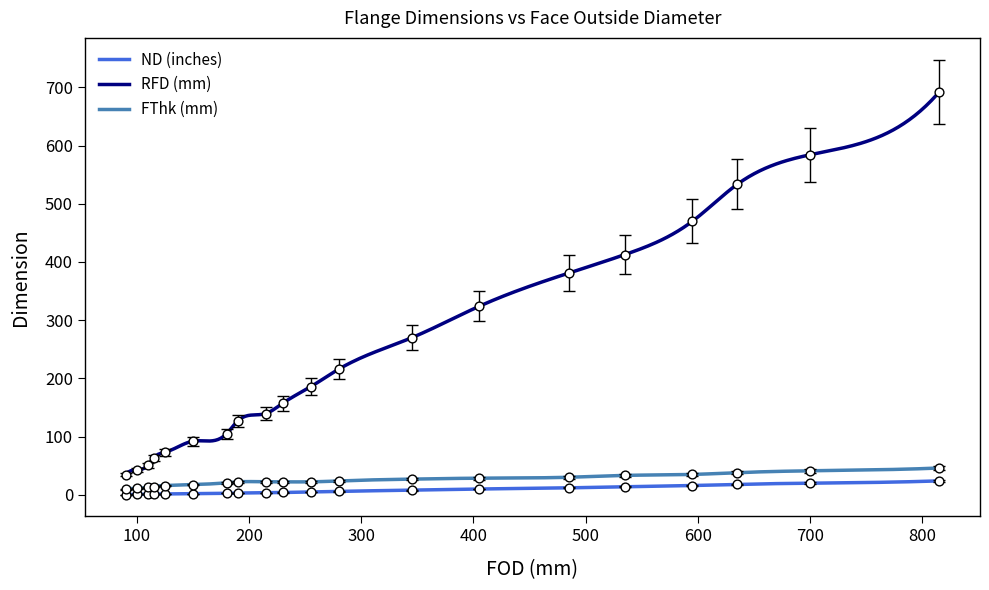

Which series contains the lowest Y value?

ND (inches)